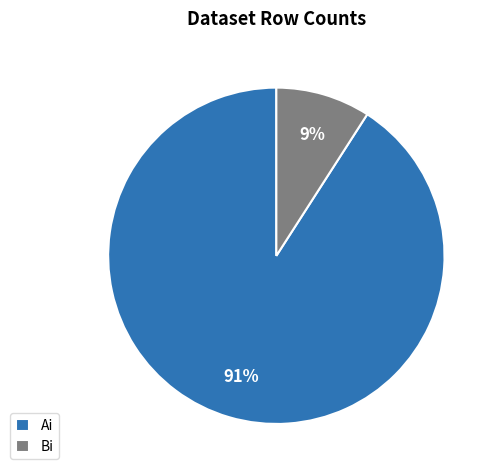

Combined, do Bi and Ai account for over 50%?

Yes